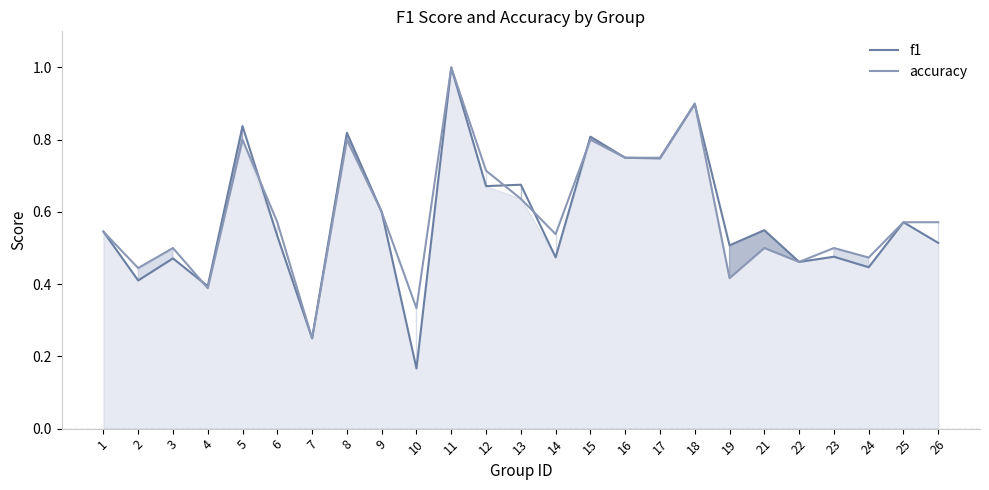

How many lines are shown in the chart?

2